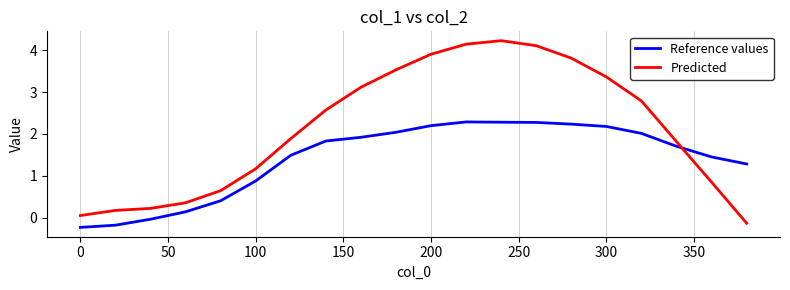

What is the sum of all Reference values values?

28.1